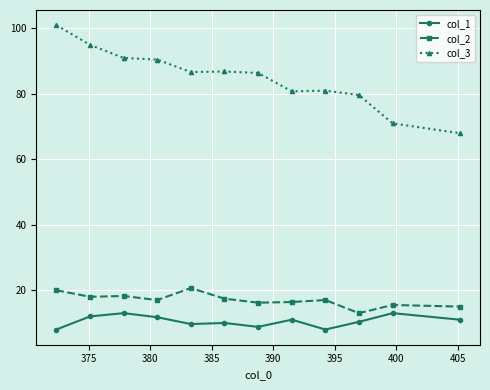

True or false: col_2 and col_3 cross at least once.

False